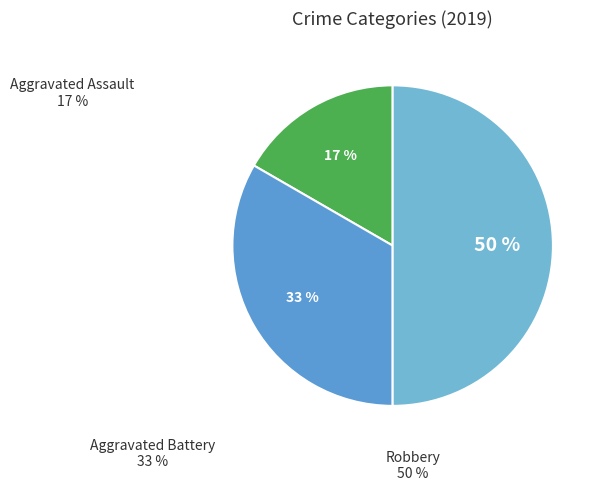

Rank the categories by value from lowest to highest.

Aggravated Assault, Aggravated Battery, Robbery